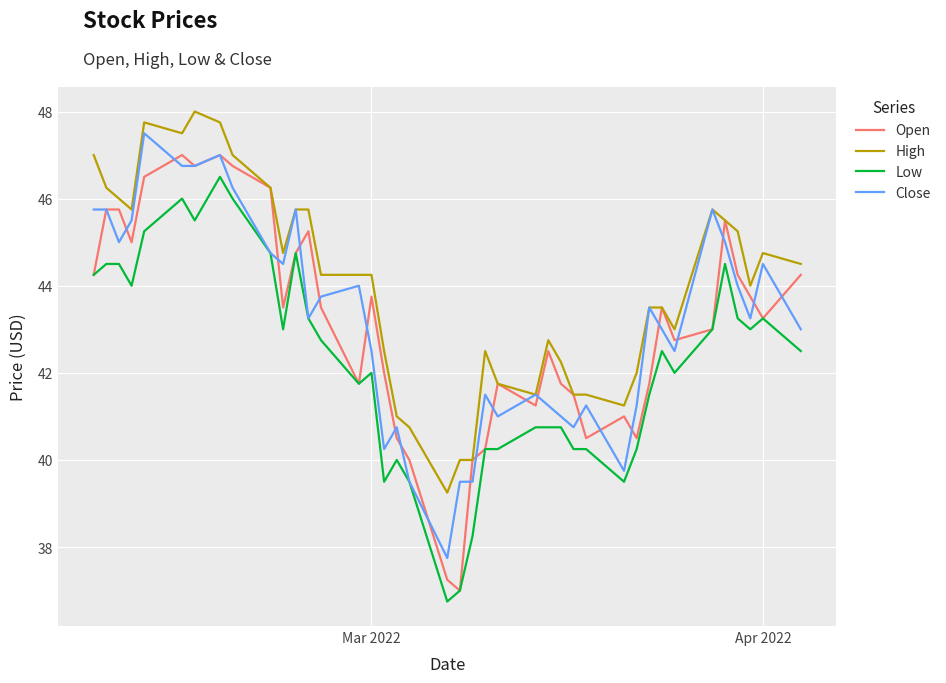

List the series in order of their peak value, highest first.

High, Close, Open, Low